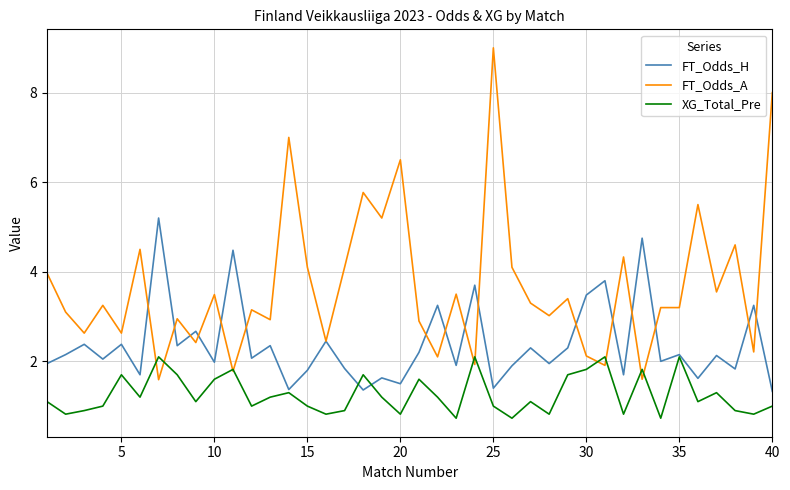

Which series has the largest range (max minus min)?

FT_Odds_A